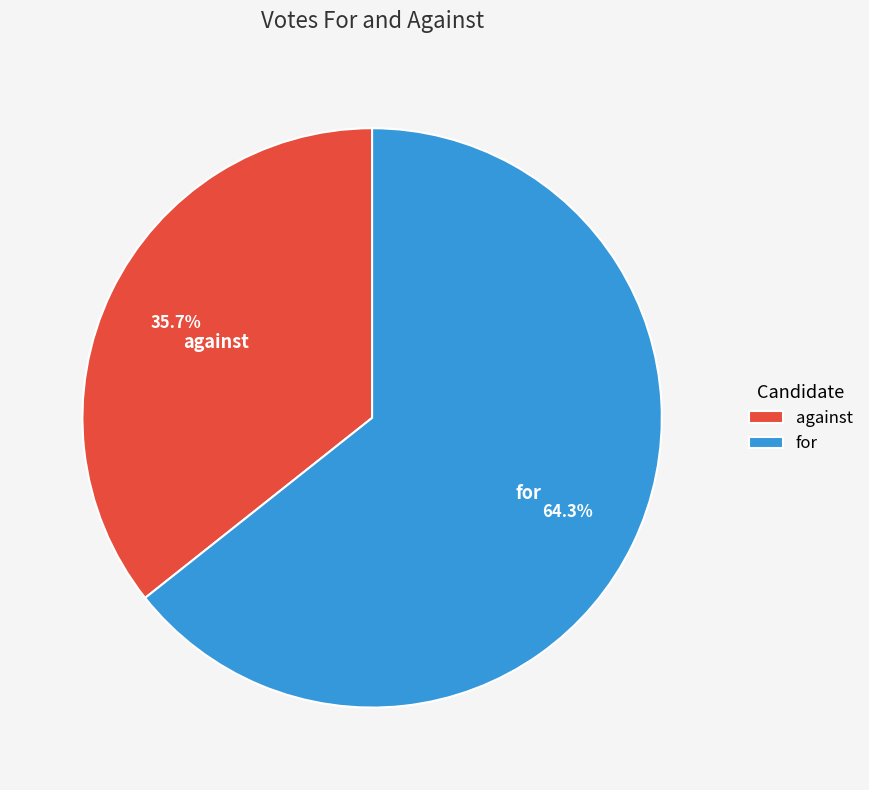

Which category has the smallest portion of the pie?

against